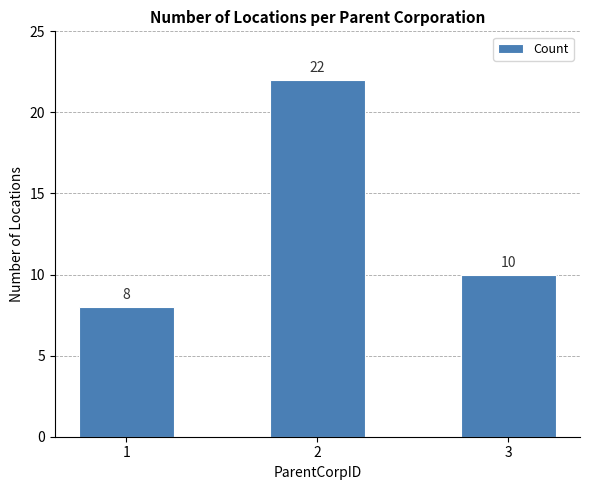

Count the number of data series in this chart.

1